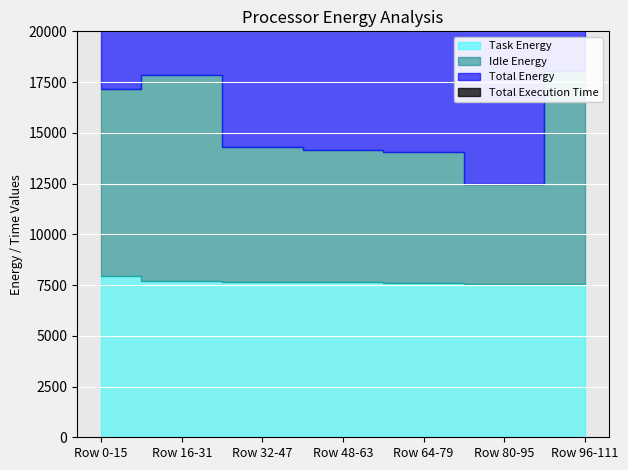

What is the spread (max minus min) of values at Row 0-15?

15936.5